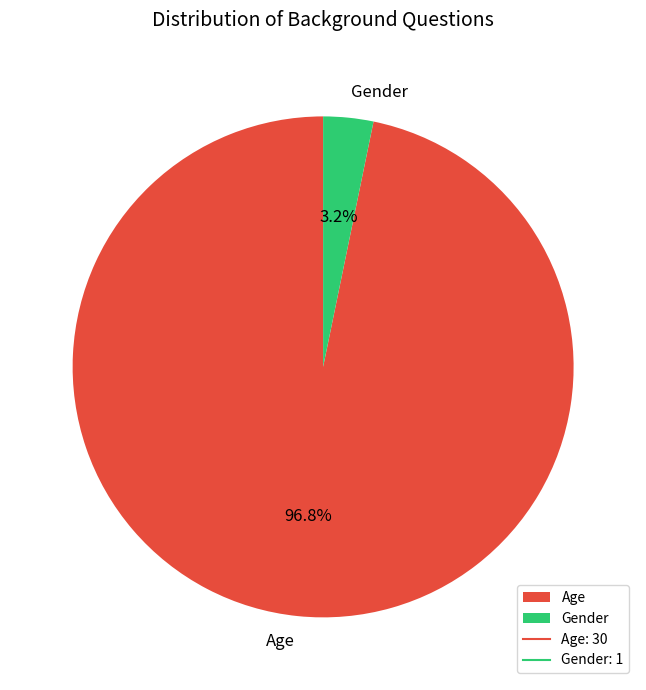

Between Gender and Age, which is larger?

Age